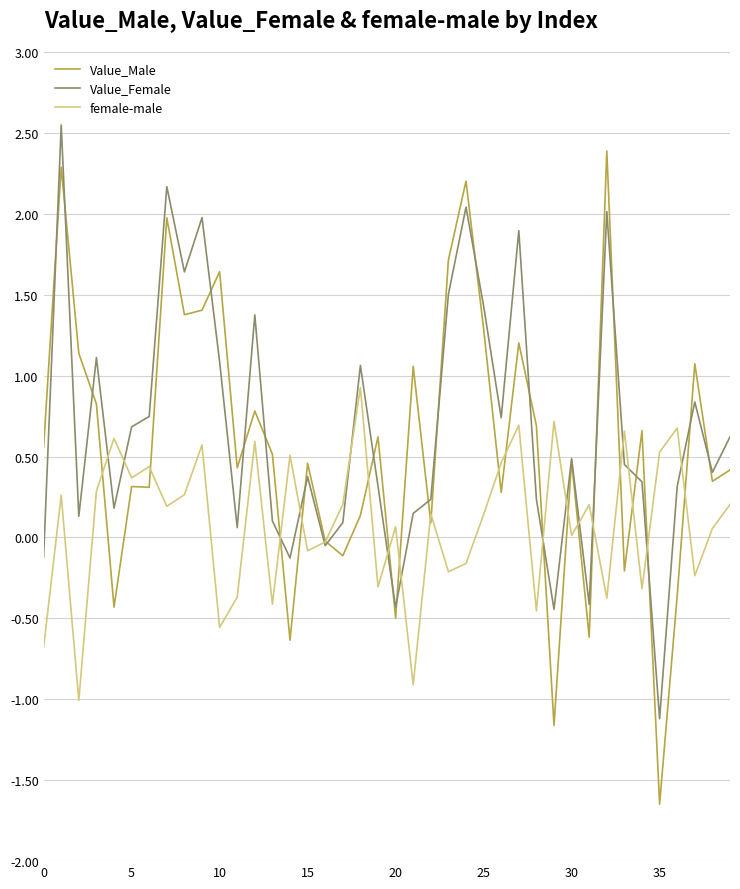

Which series has the widest spread of values?

Value_Male